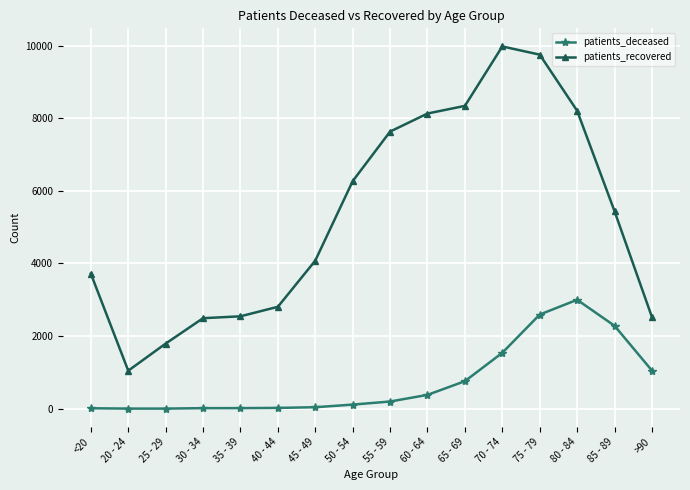

List the series in order of their peak value, lowest first.

patients_deceased, patients_recovered